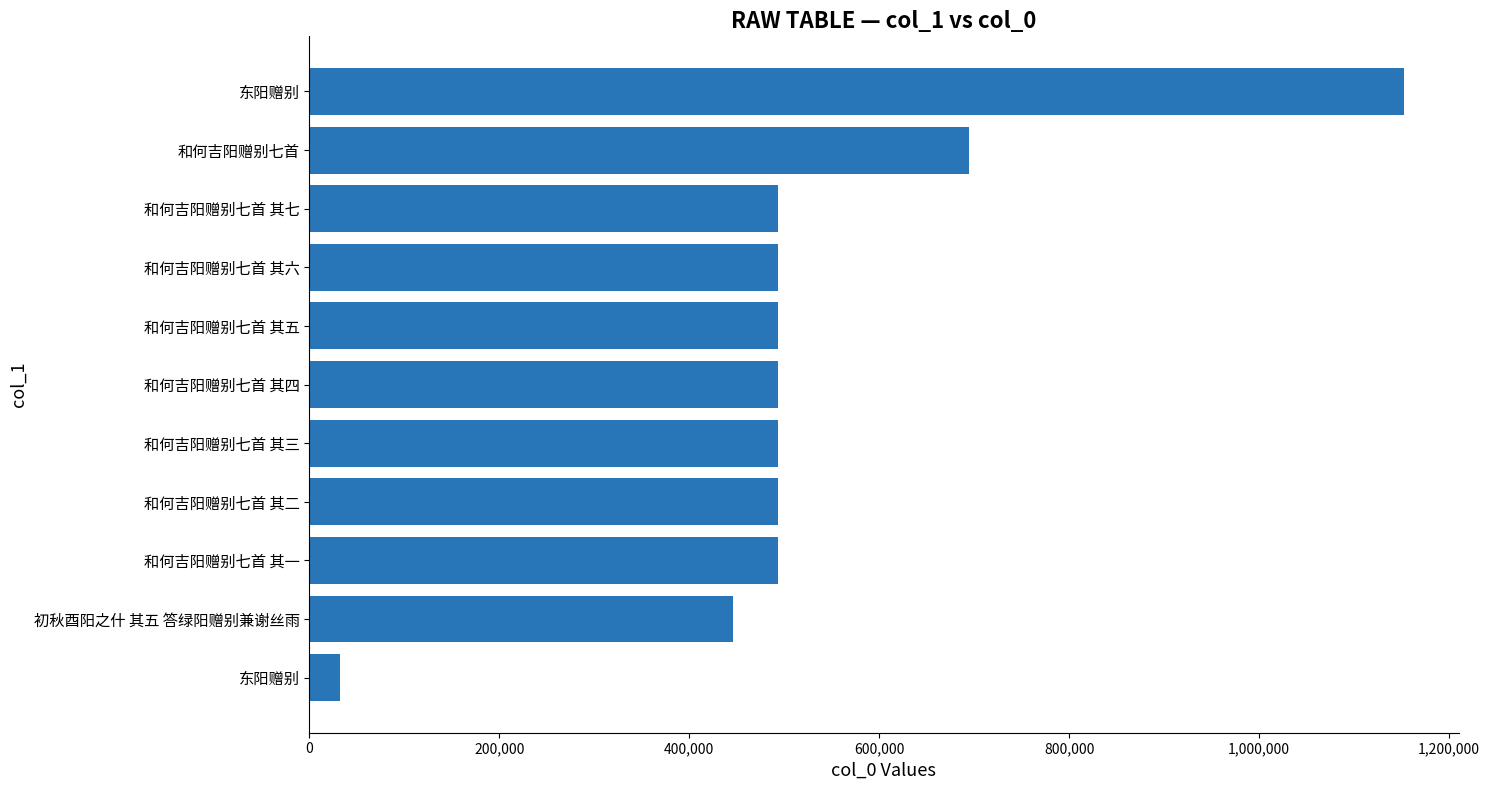

How many bars are there in total?

11